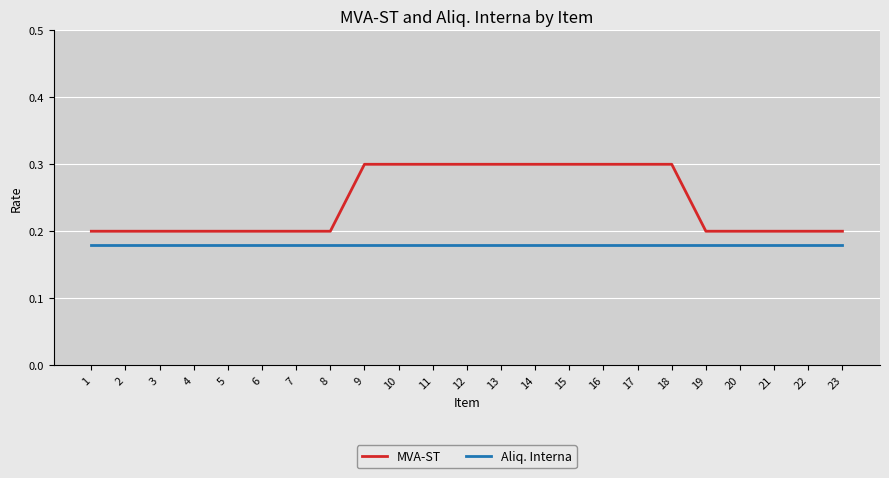

The Aliq. Interna series shows 0.1 at 13. True or false?

False